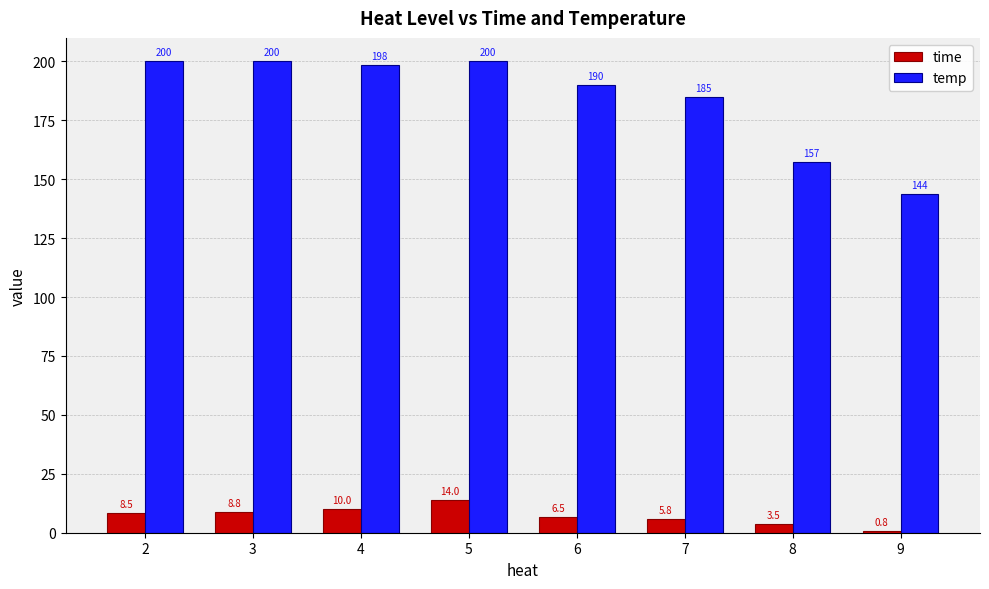

Which series has the widest spread of values?

temp